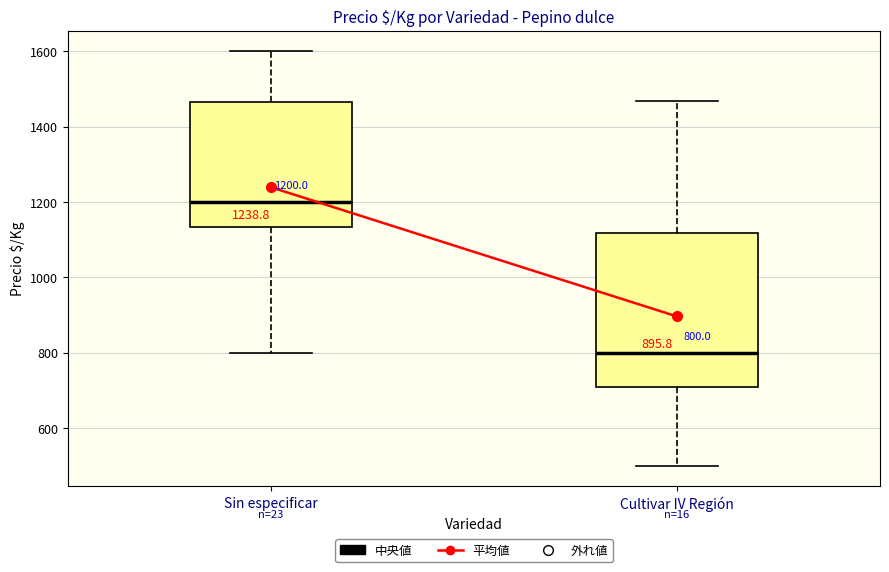

Which box's median line is the lowest?

Cultivar IV Región